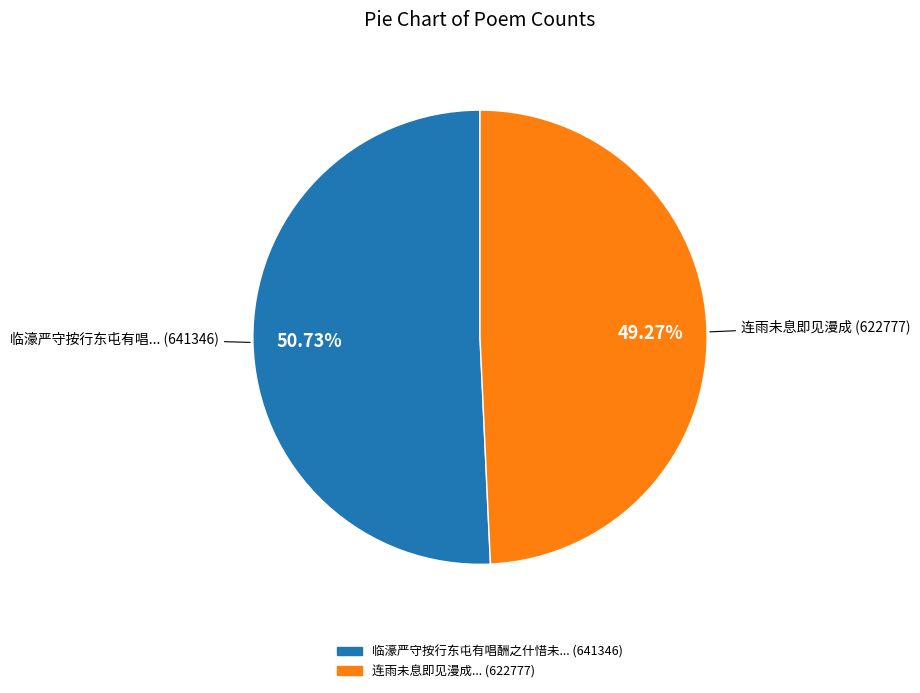

Is there any slice that represents more than half of the pie?

Yes